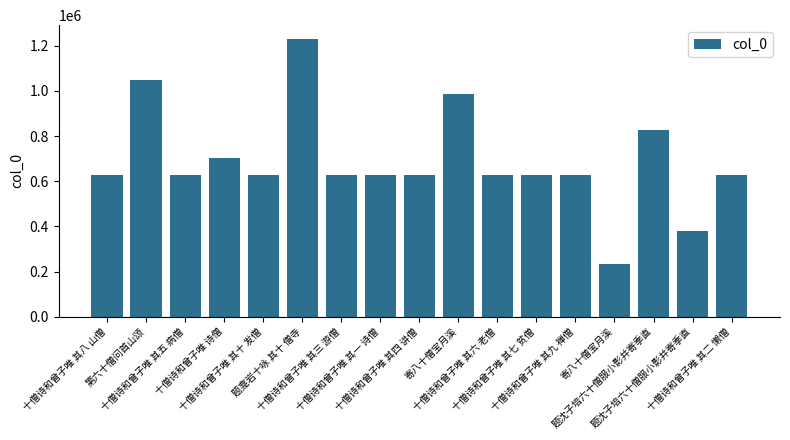

Does the chart contain stacked bars?

No